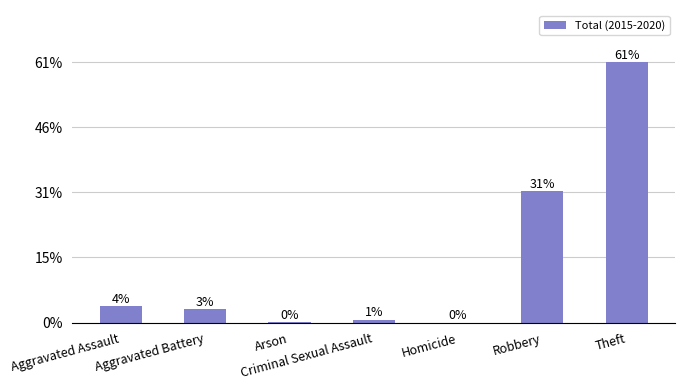

Rank the categories by value from lowest to highest.

Homicide, Arson, Criminal Sexual Assault, Aggravated Battery, Aggravated Assault, Robbery, Theft